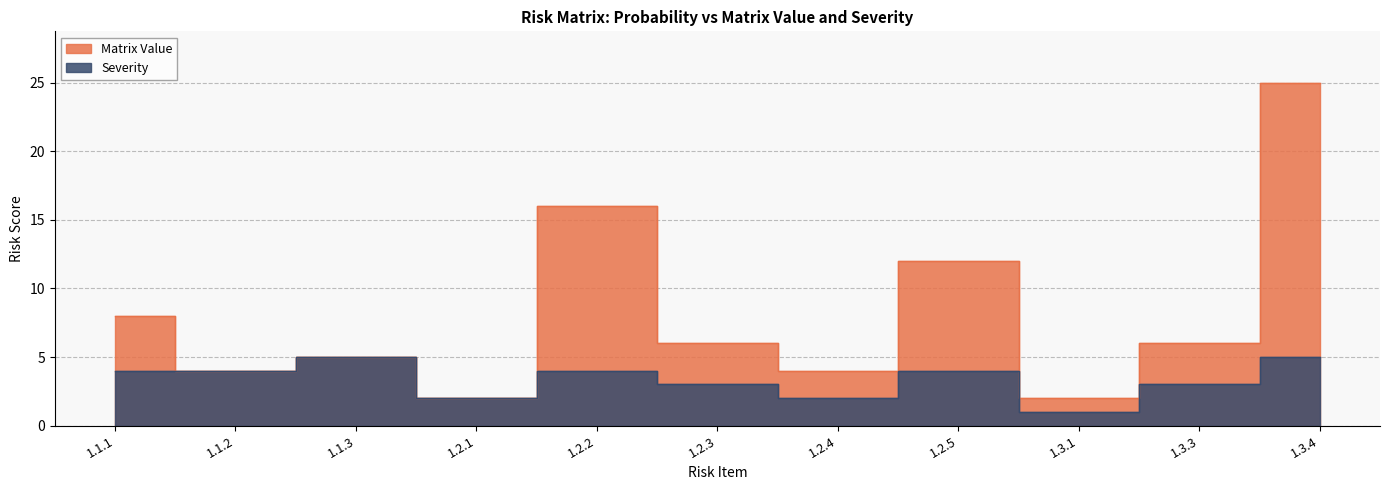

What is the average value of the Severity series?

3